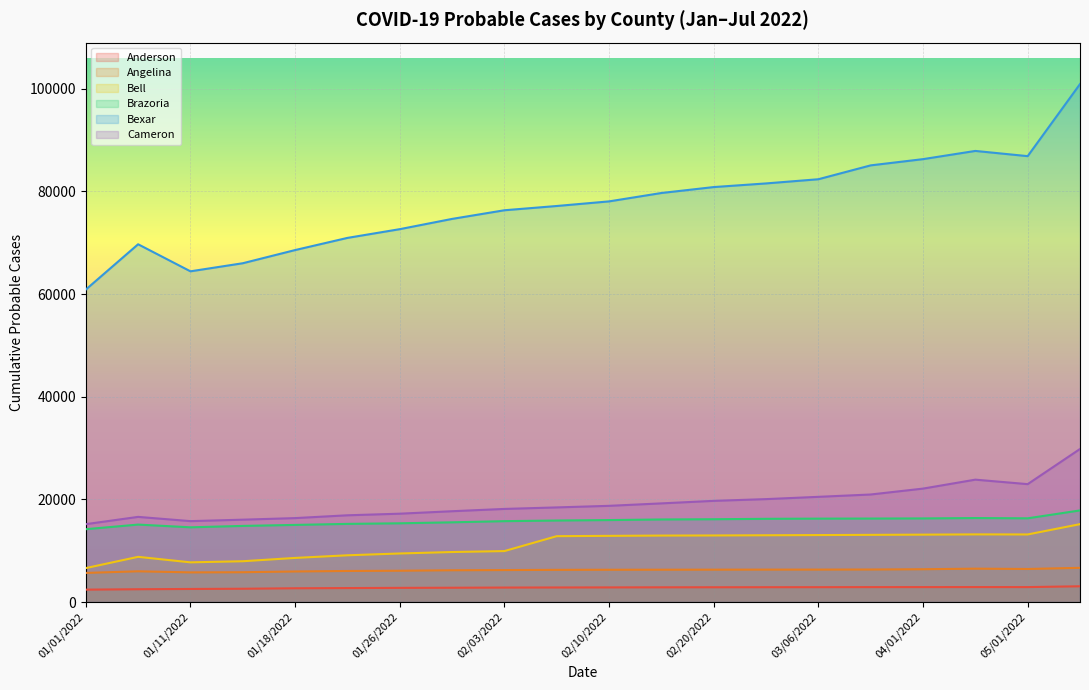

The Bexar series shows 22184 at 01/06/2022. True or false?

False